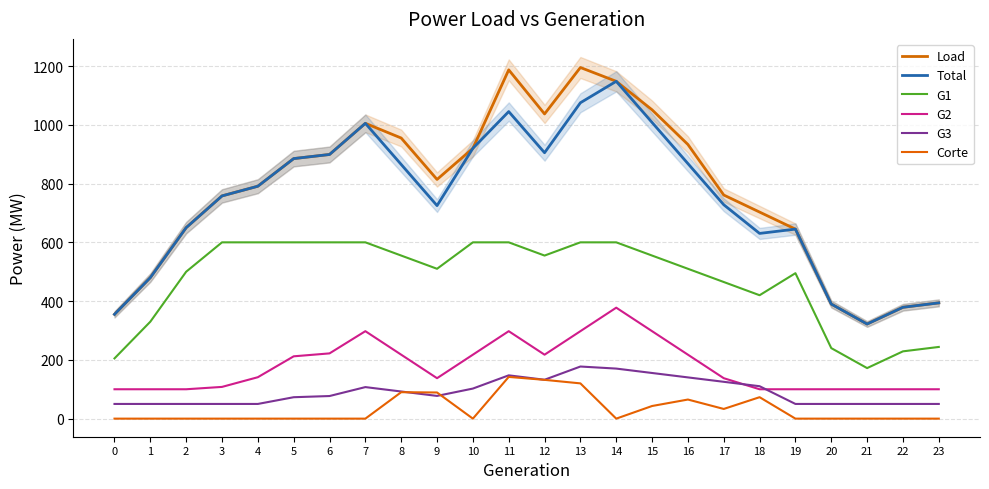

Does the chart display data point markers on the line(s)?

No